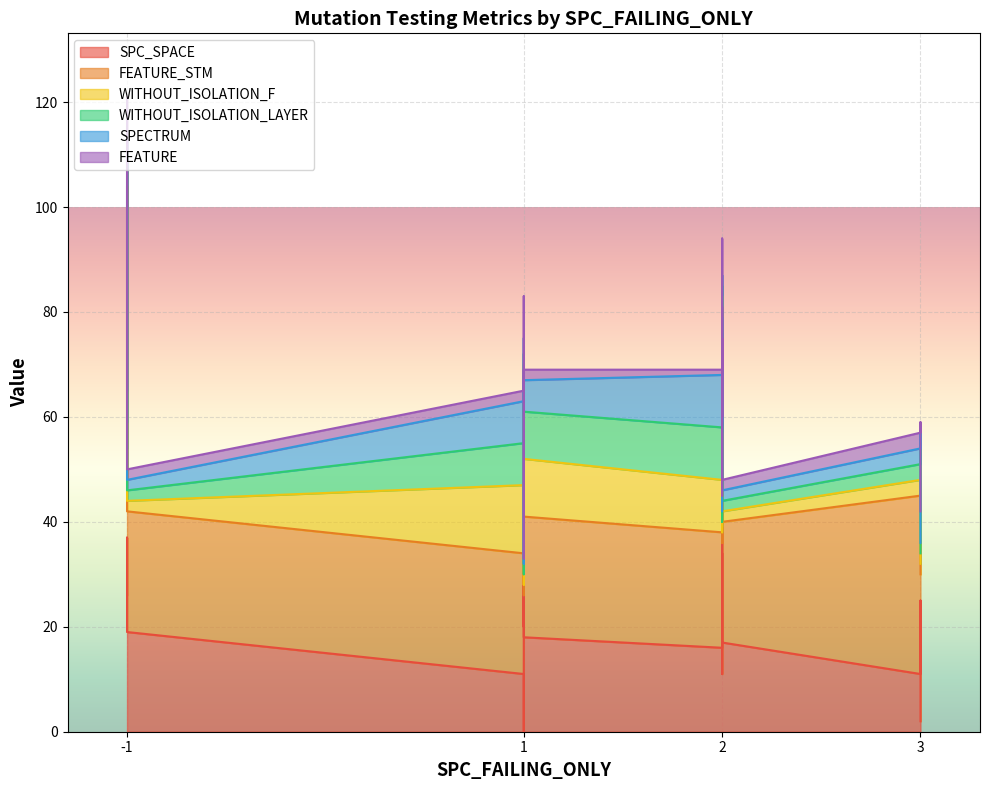

What is the average value of the FEATURE series?

3